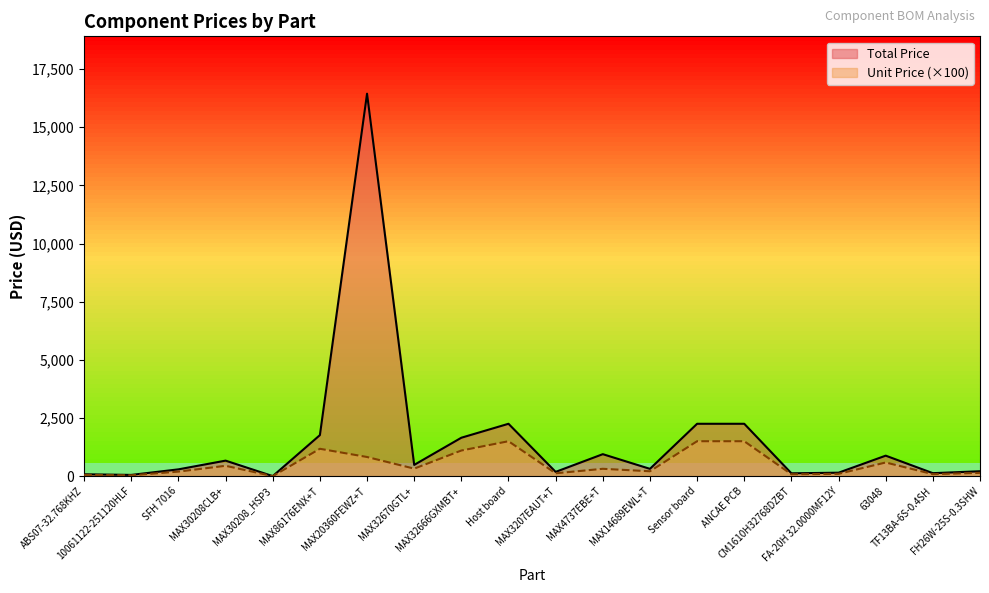

What is the total value across all series at CM1610H32768DZBT?

201.0